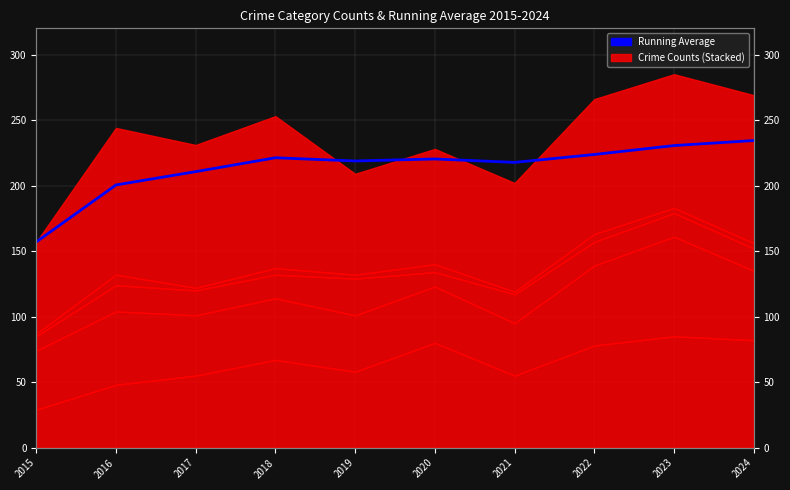

How many interior local peaks (higher than both neighbors) does the data have?

2